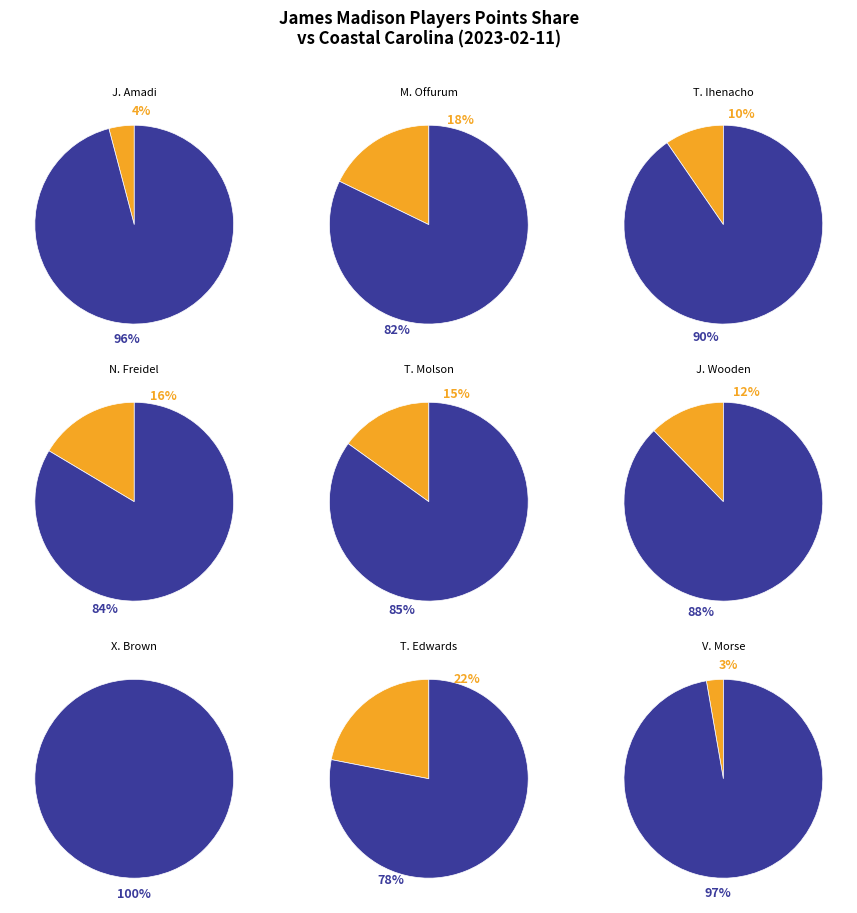

Rank the categories by value from highest to lowest.

T. Edwards, M. Offurum, N. Freidel, T. Molson, J. Wooden, T. Ihenacho, J. Amadi, V. Morse, X. Brown